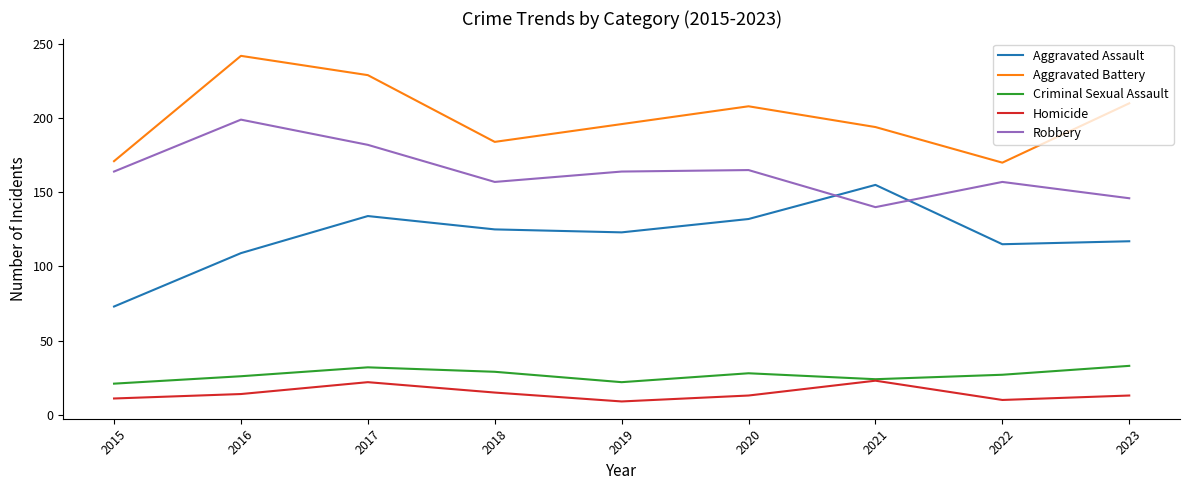

The Criminal Sexual Assault series shows 51 at 2023. True or false?

False